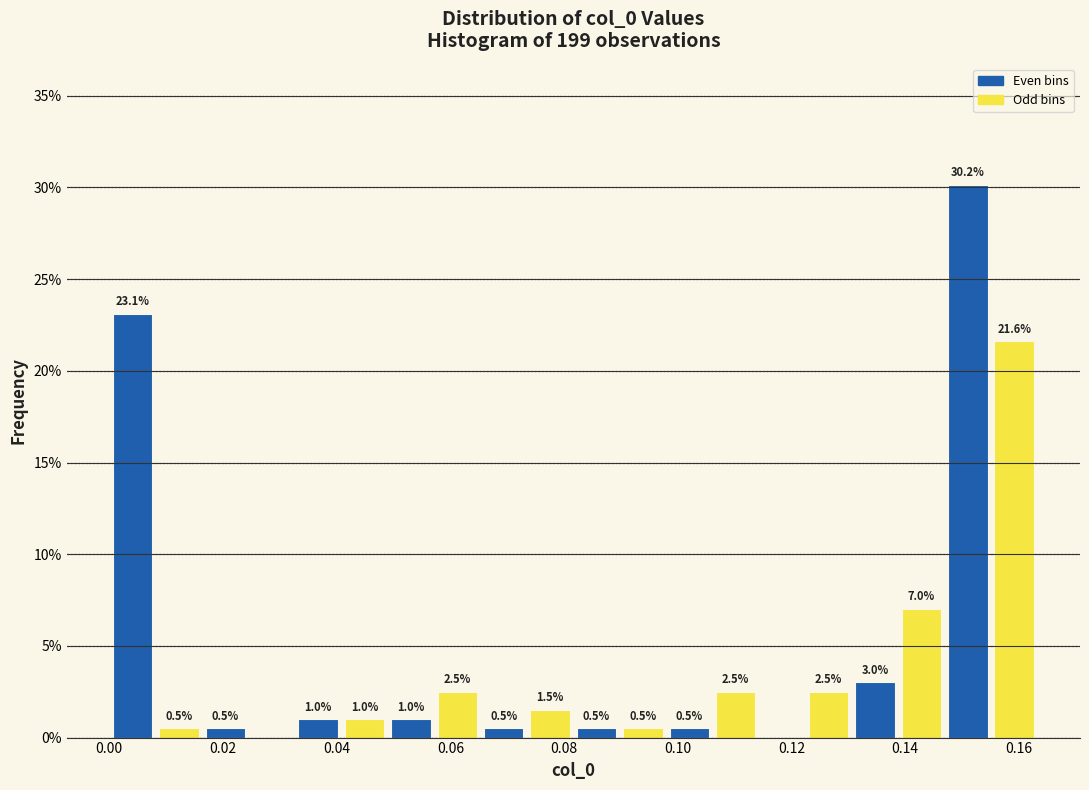

Which range on the x-axis has the tallest bar?

0.146 to 0.156